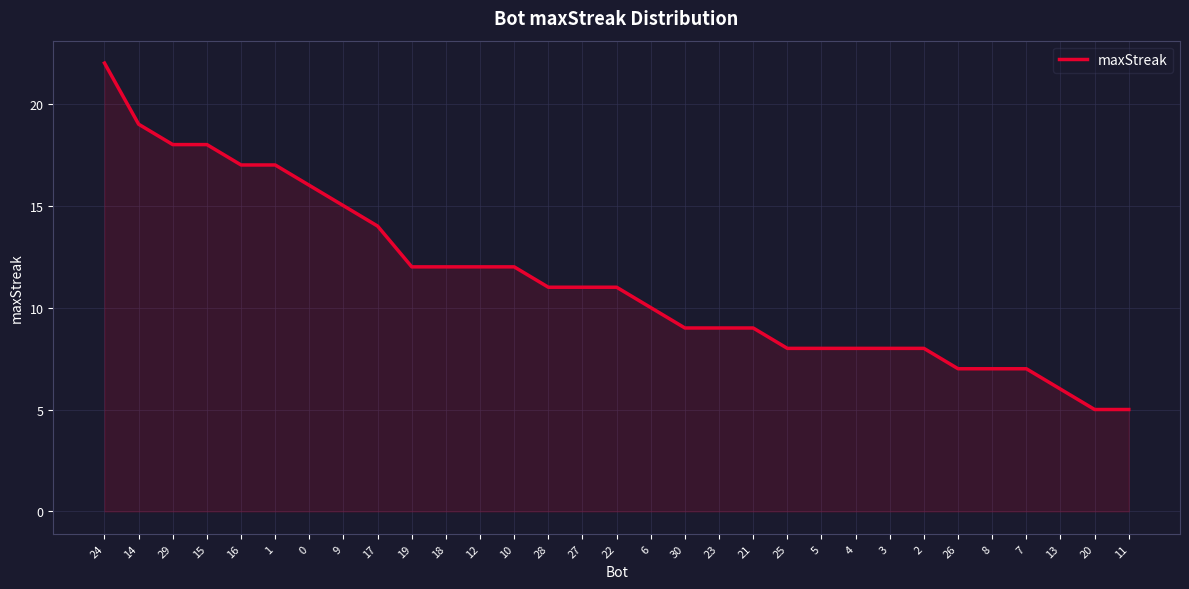

What is the change in value from 19 to 11?

-7